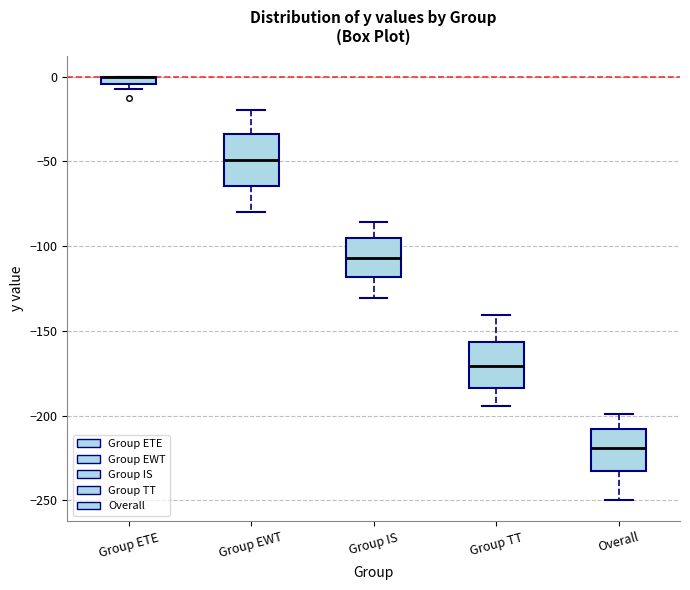

Where does the median line of the box for Group EWT sit on the y-axis? The values are not printed on the chart, so give them approximately, as read against the axis.

-50